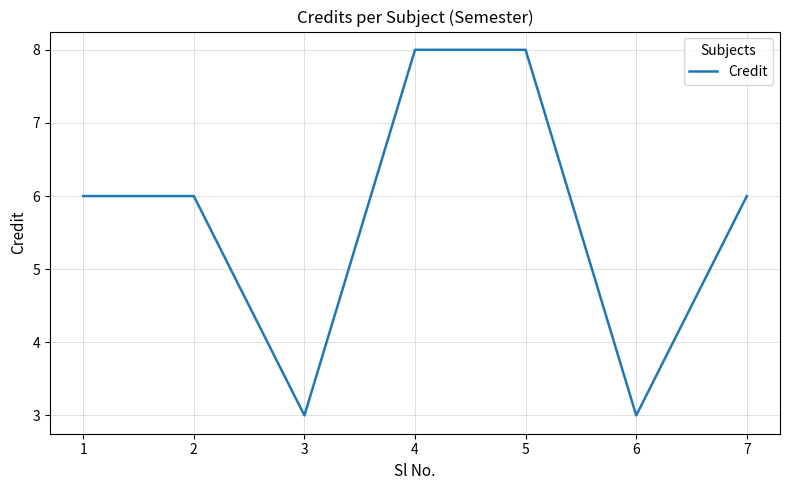

What is the sum of all values?

40